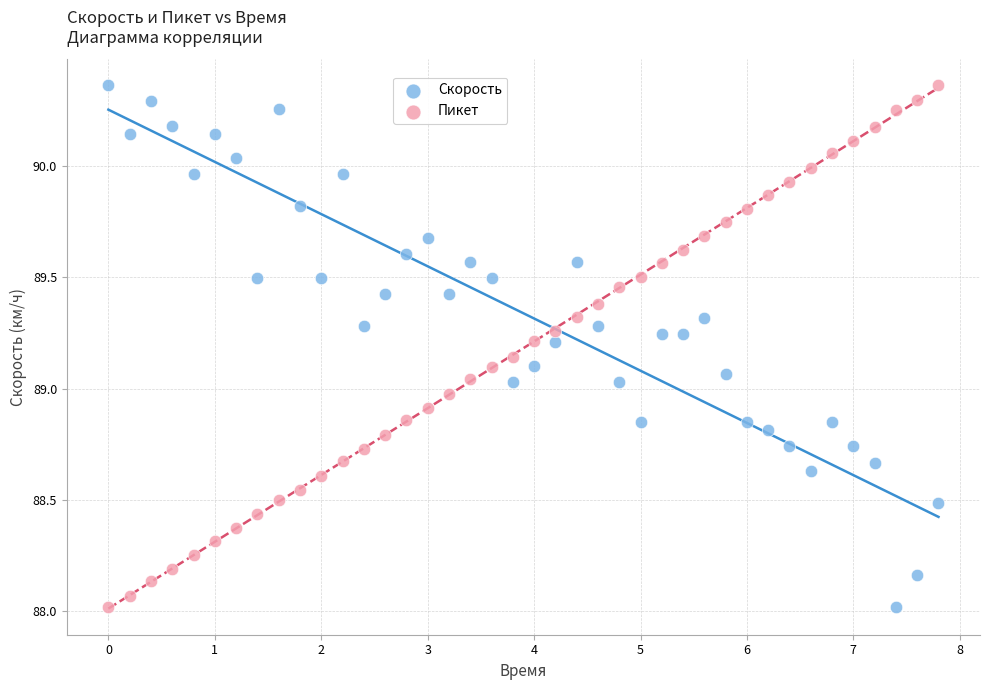

What are all the series names shown in the legend?

Скорость, Пикет